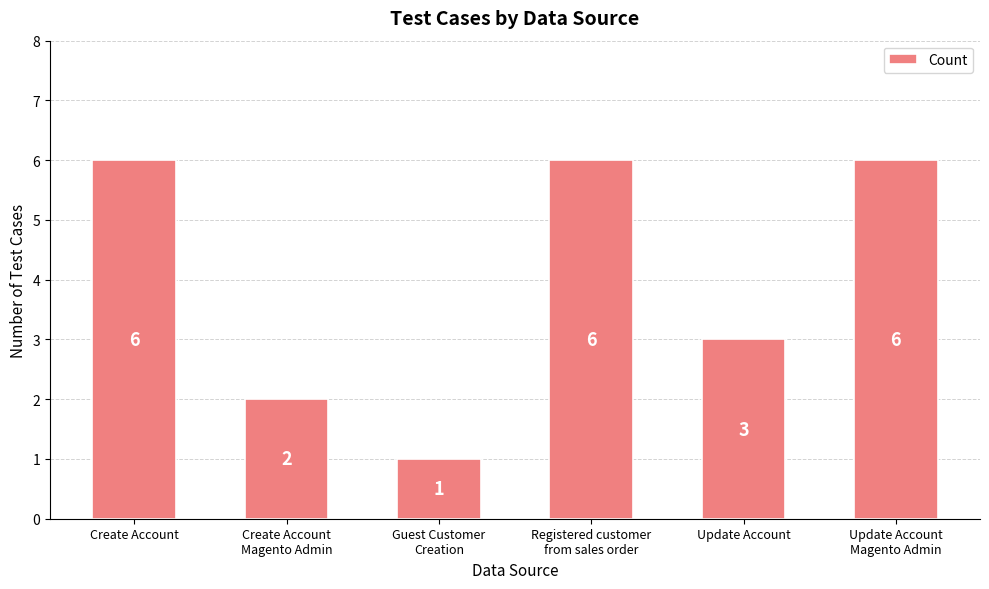

Reading right to left, what are all the values shown in this chart?

6	3	6	1	2	6